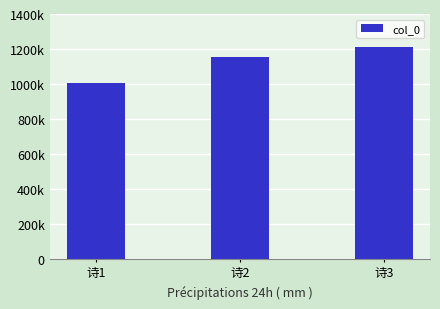

How many values are below 1153971?

1